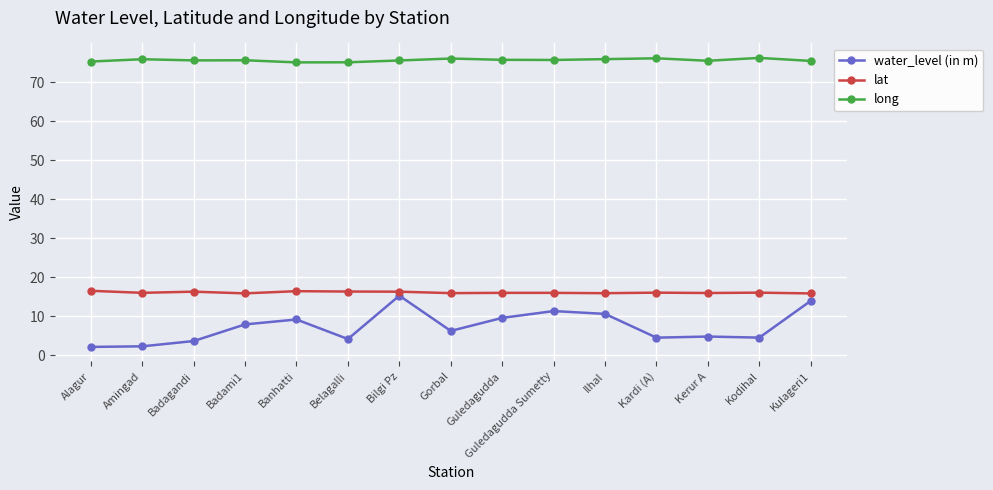

Which series changed the most between Amingad and Kerur A?

water_level (in m)